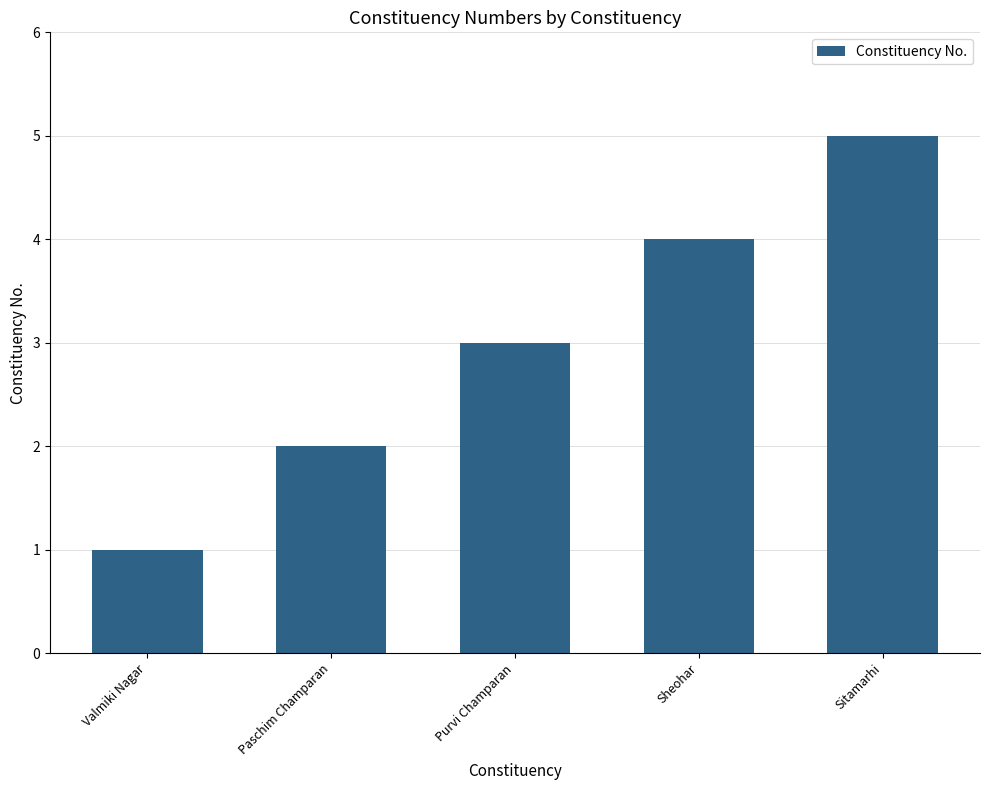

What position from the left is Paschim Champaran?

2